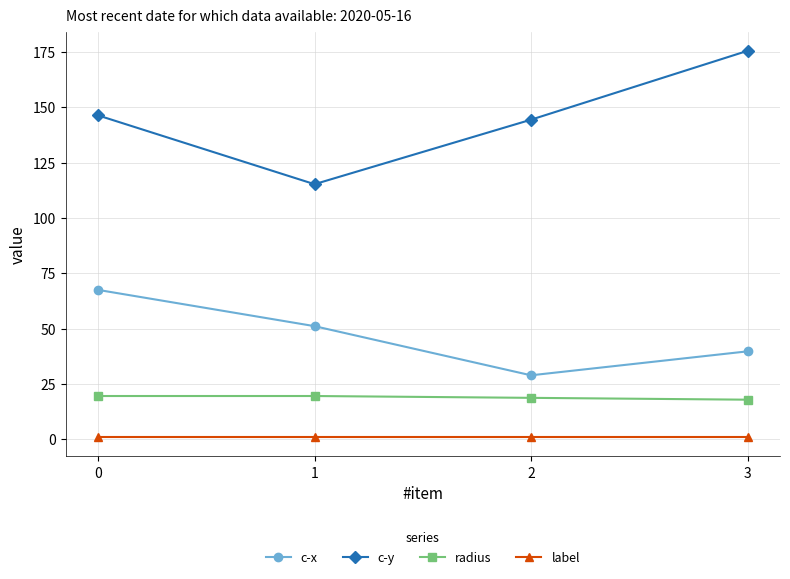

True or false: c-y has more than 0 interior local peaks.

False